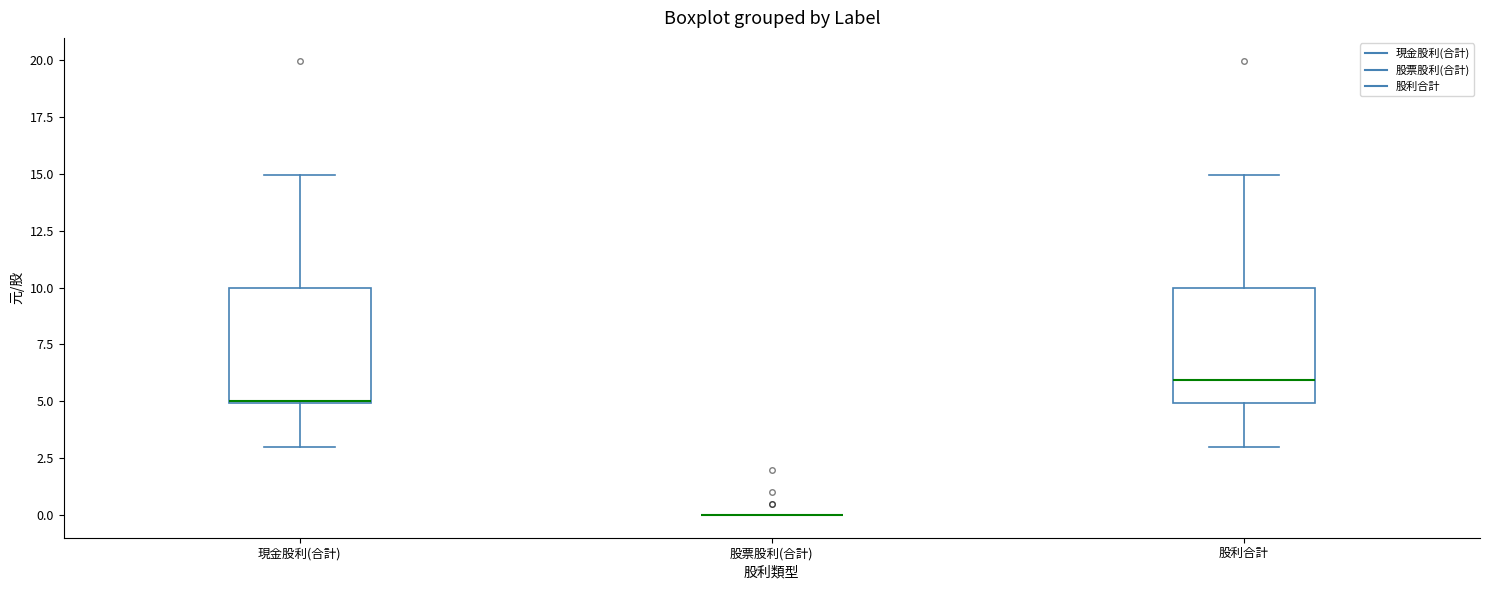

Reading left to right, transcribe this box plot: for each box, give where its median line is, the range the box spans, and where its two whiskers end, as read against the y-axis. The values are not printed on the chart, so give them approximately, as read against the axis.

現金股利(合計): median 5, box 5 to 10, whiskers 3 to 15
股票股利(合計): box collapsed to a line at 0, whiskers 0 to 0
股利合計: median 6, box 5 to 10, whiskers 3 to 15